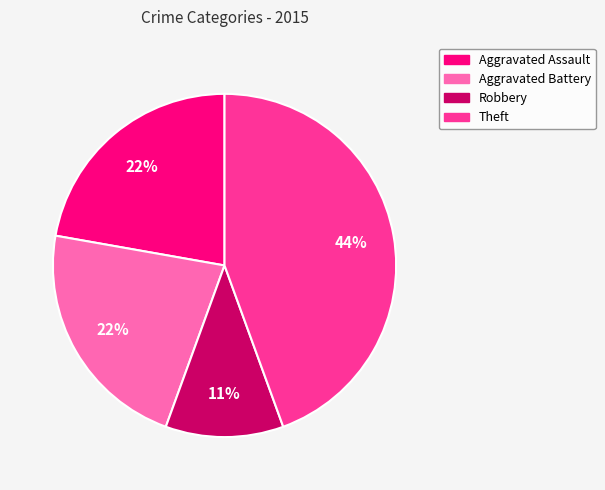

To the nearest percent, what is the average slice percentage?

25%